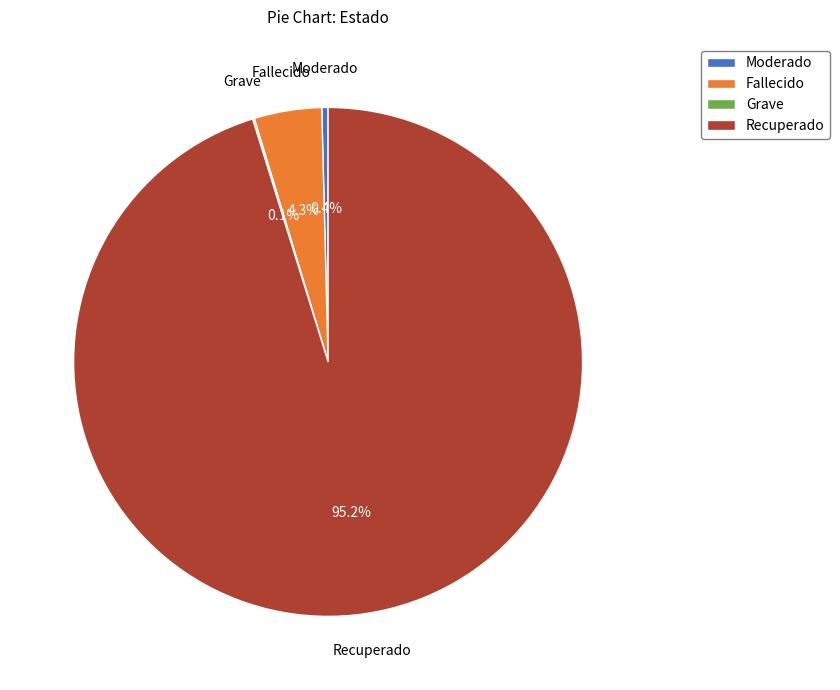

Is there a majority slice in this chart?

Yes